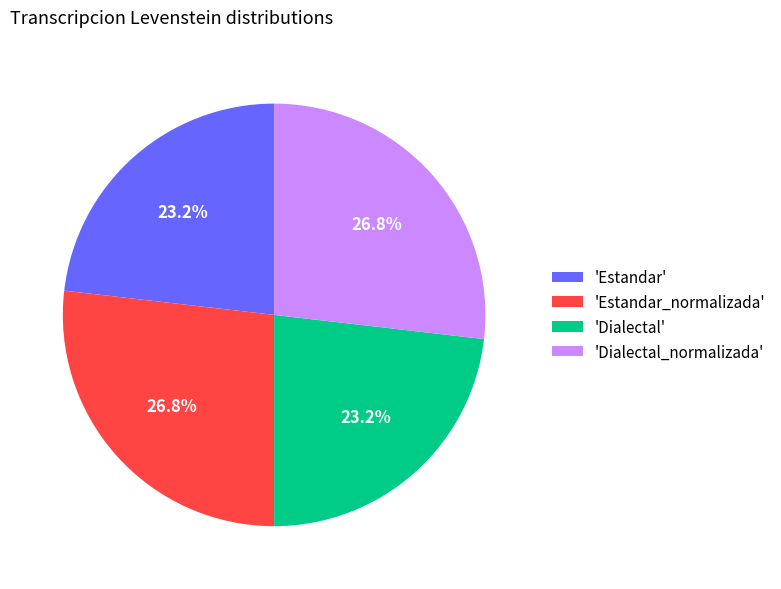

Count the number of slices in the pie.

4